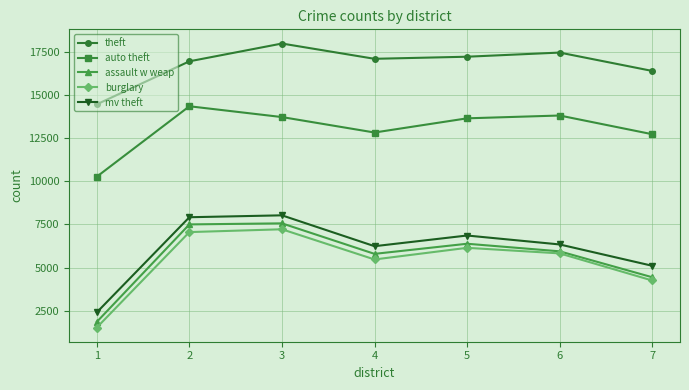

What is the value of the theft point at the 3rd from the left?

17963